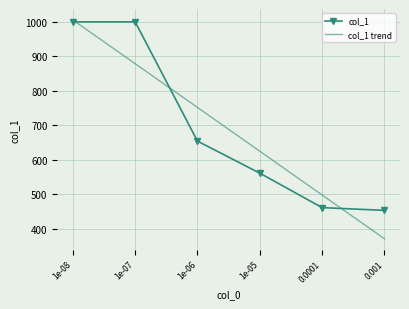

Which series changed the most between 1e-08 and 1e-06?

col_1